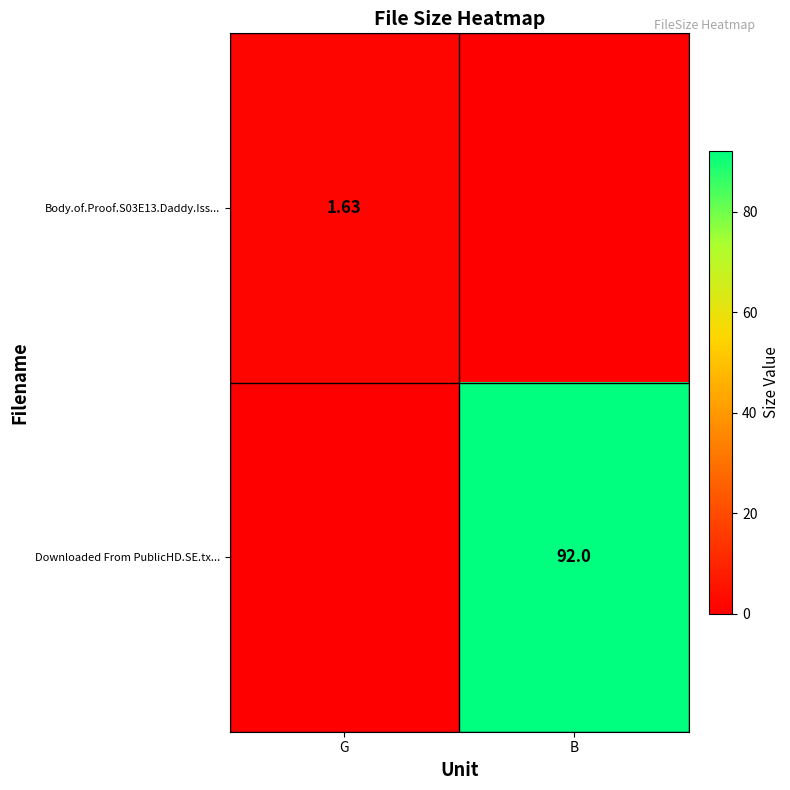

Which series has the largest total across all categories?

Downloaded From PublicHD.SE.tx...